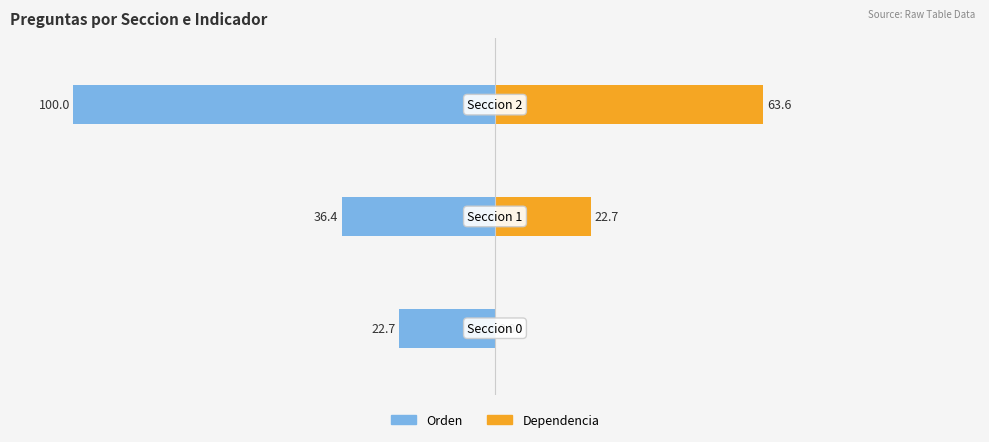

Reading left to right, transcribe all the data shown in this chart.

Orden: 0=-22.7	1=-36.4	2=-100.0
Dependencia: 0=0.0	1=22.7	2=63.6